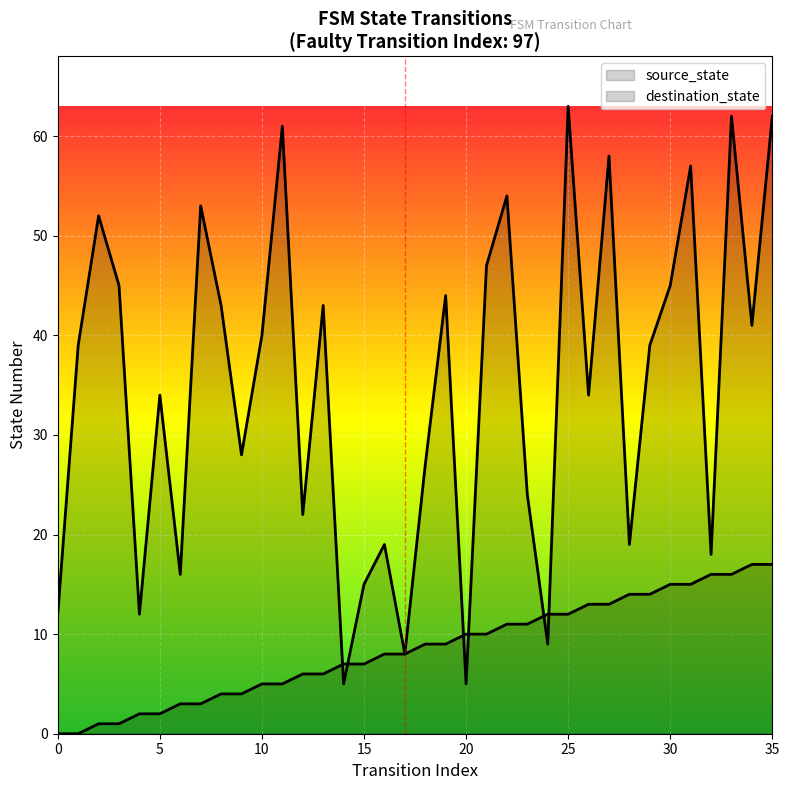

What are all the series names shown in the legend?

source_state, destination_state